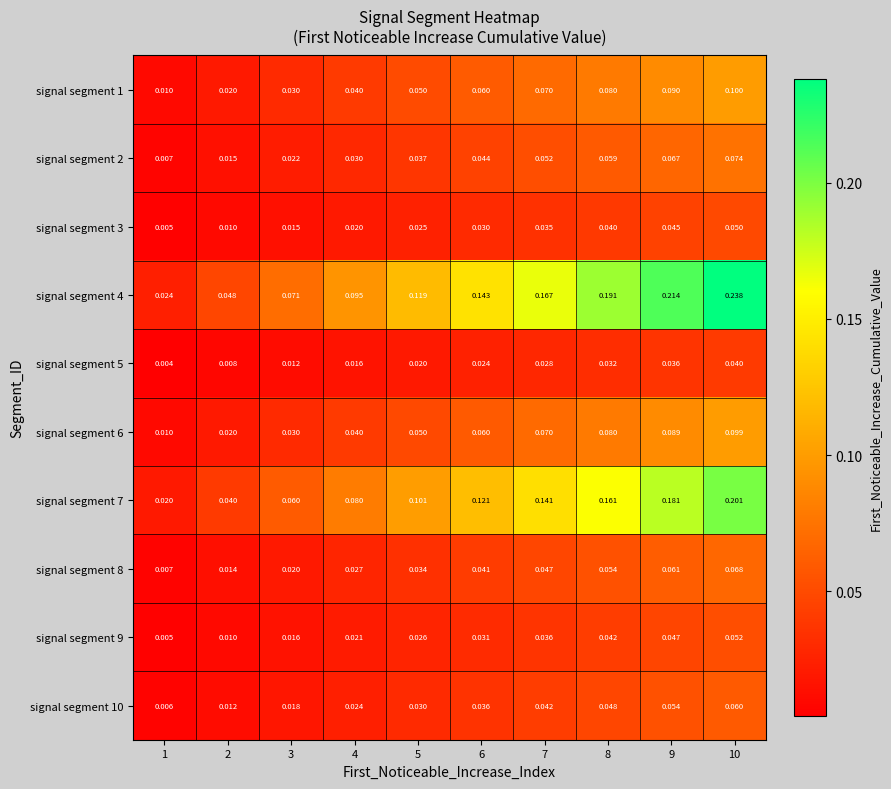

Is the value of signal segment 4 at 2 greater than the value of signal segment 3 at 4?

Yes